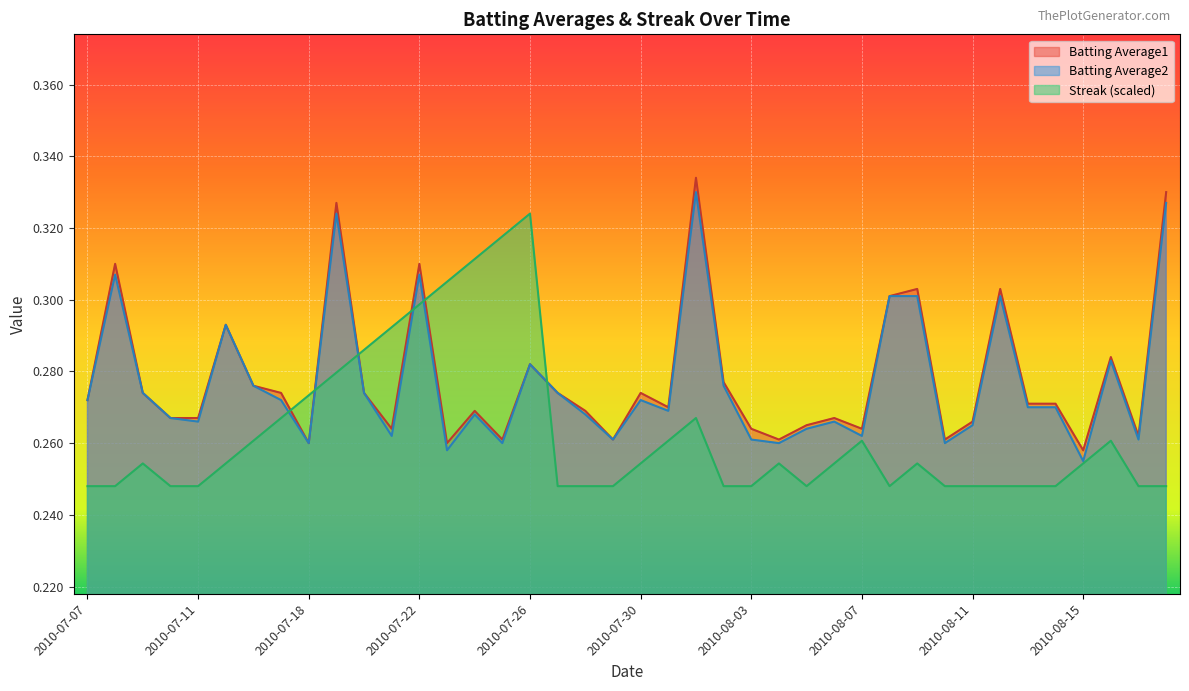

At which category does the chart reach its minimum across all series?

2010-07-07